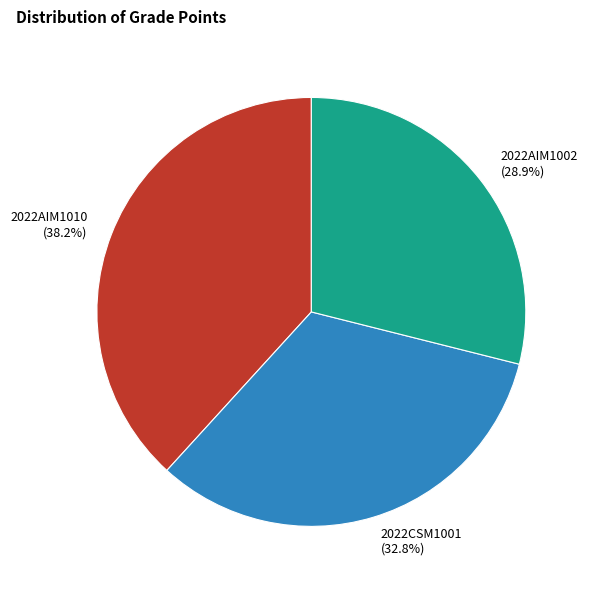

Between 2022AIM1010 and 2022AIM1002, which is larger?

2022AIM1010